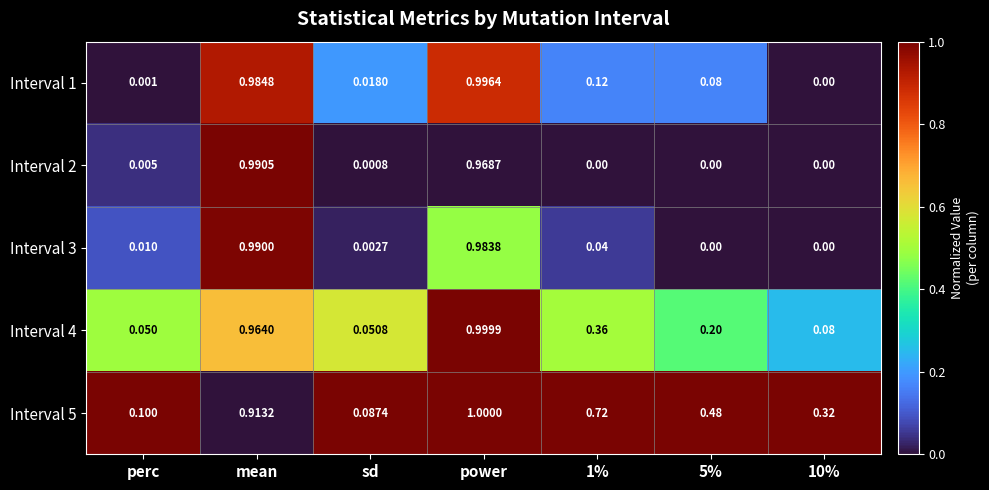

At how many categories does at least one series exceed 0?

7